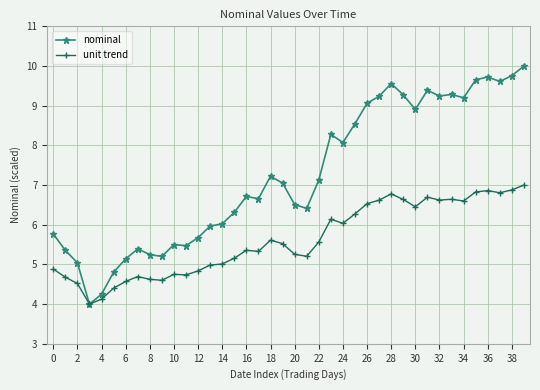

Rank the series by their average value, from lowest to highest.

unit trend, nominal